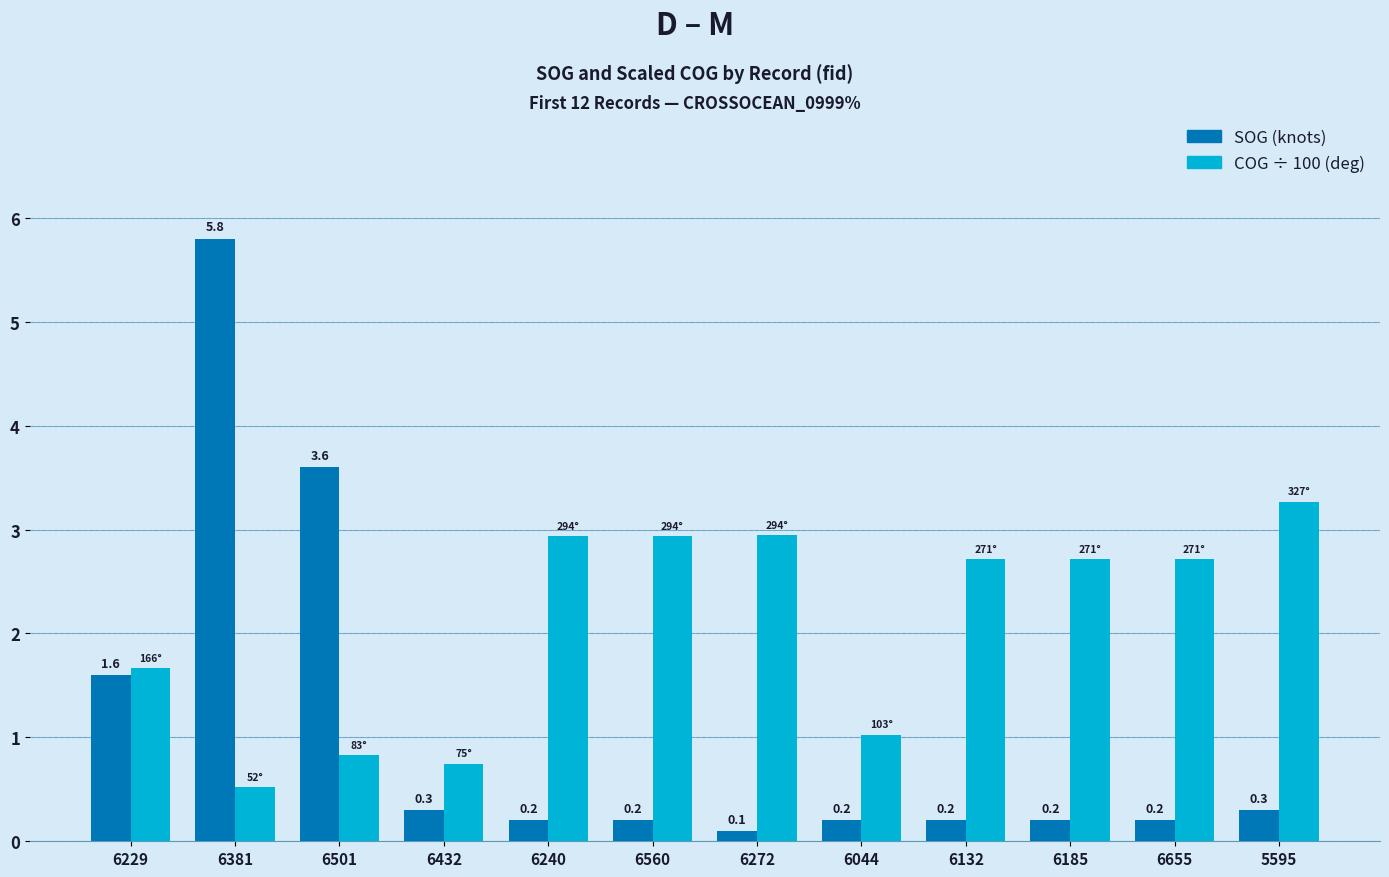

What position from the left is 6229?

1